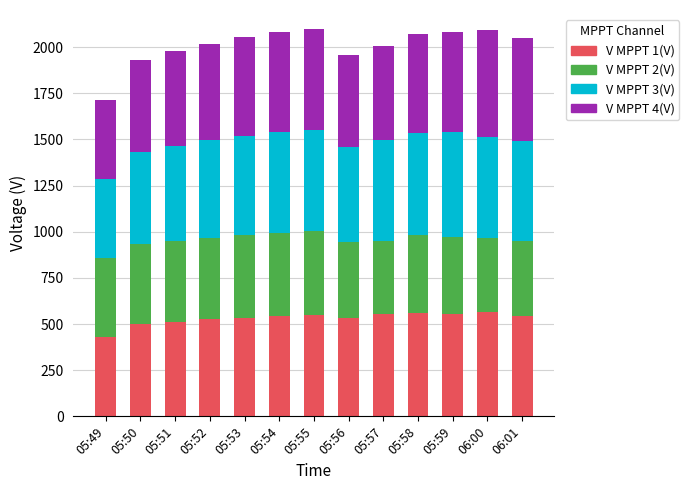

What is the sum of all V MPPT 1(V) values?

6898.9